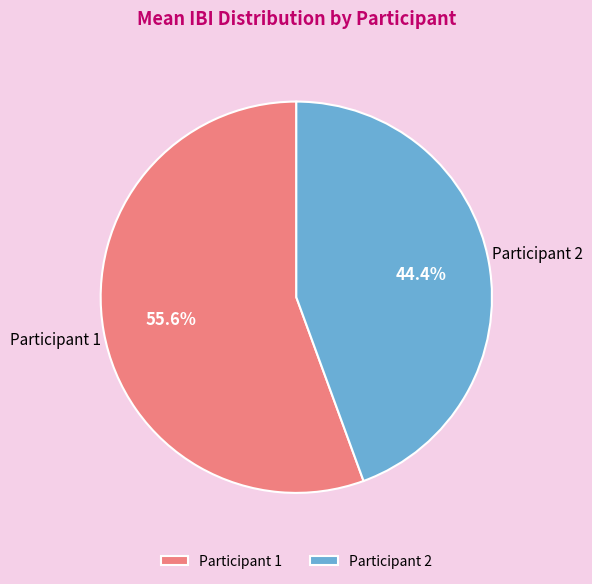

What is the total percentage of Participant 1 and Participant 2?

100.0%